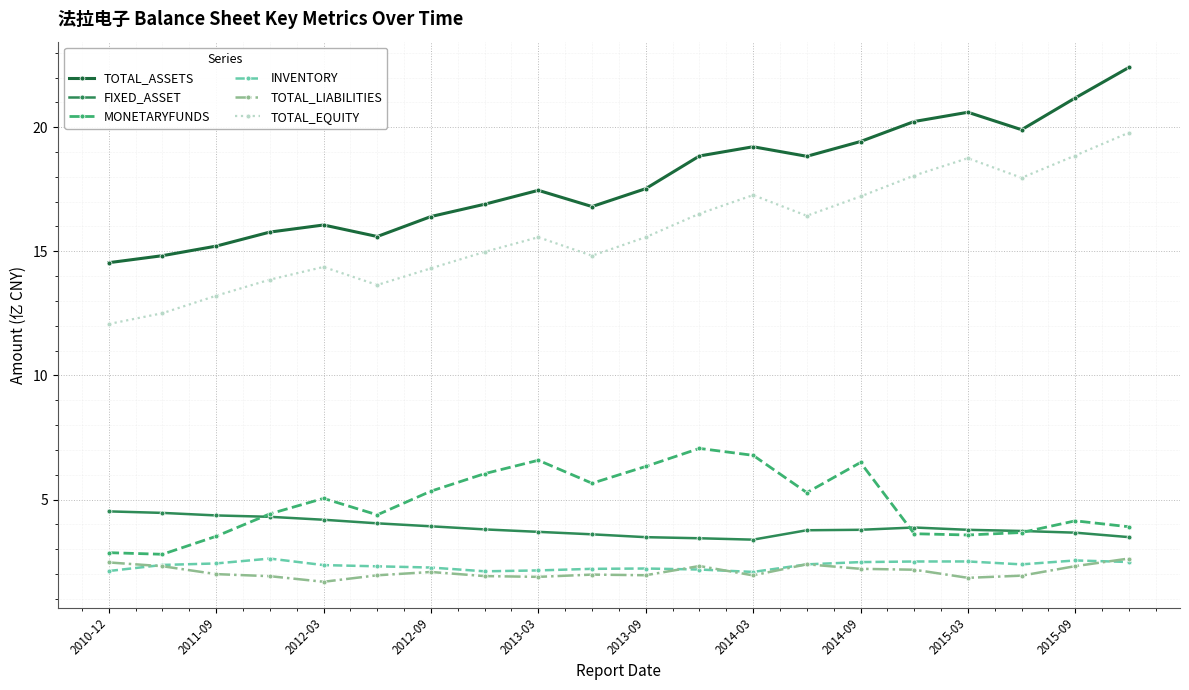

What is the value of the FIXED_ASSET point at the 10th from the left?

3.6